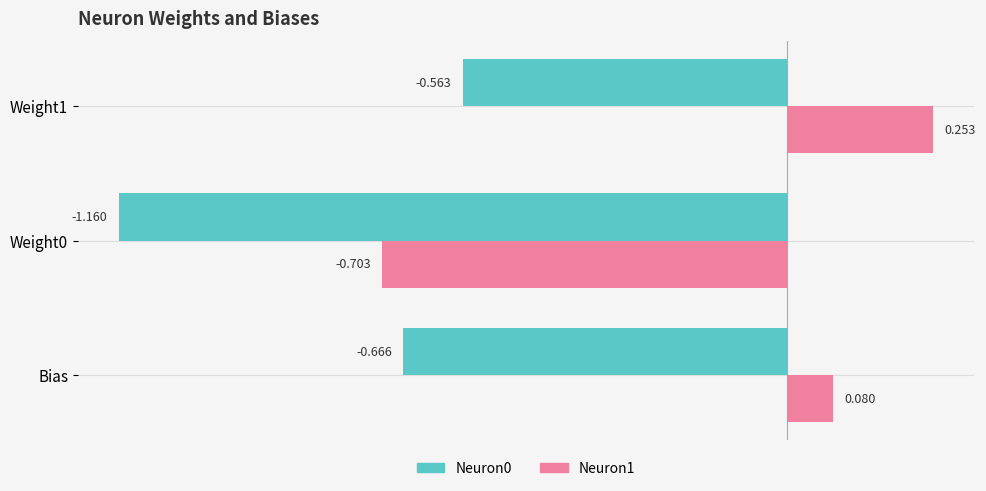

At which label is Neuron1 closest to 0?

Bias